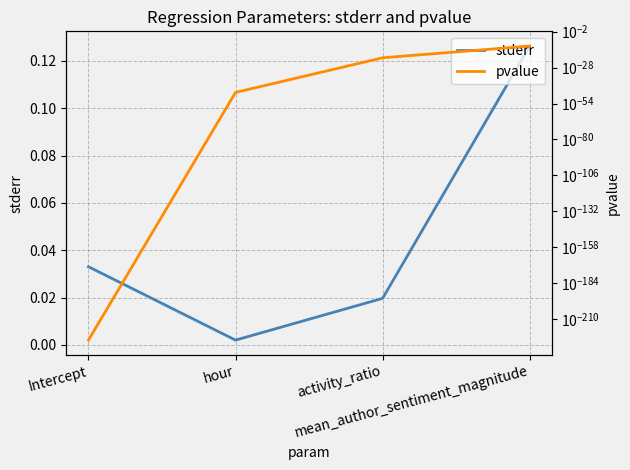

At which category does the chart reach its minimum across all series?

Intercept